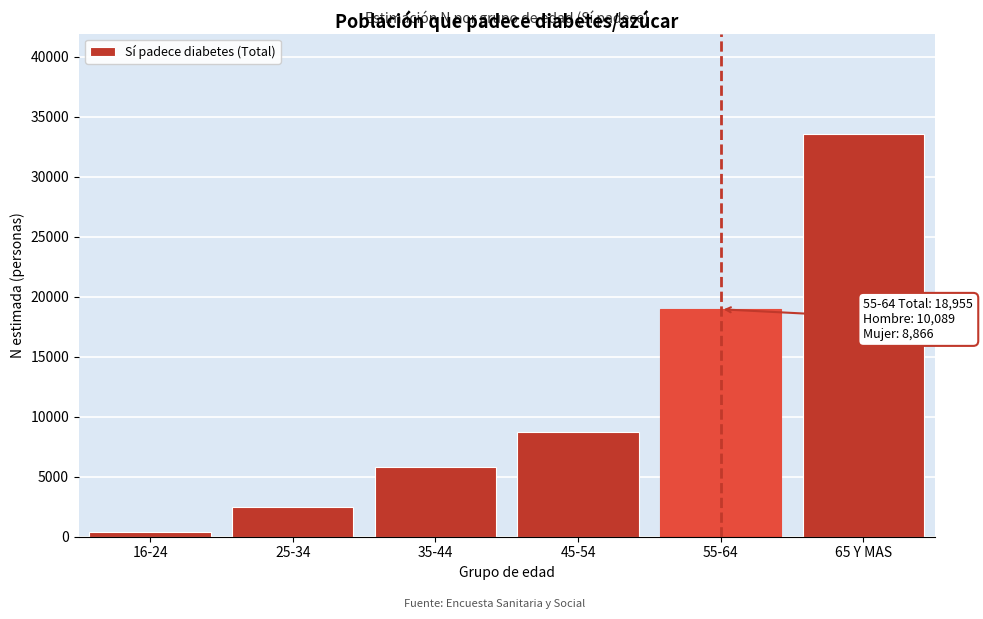

Reading left to right, transcribe all the data shown in this chart.

16-24=377	25-34=2498	35-44=5821	45-54=8726	55-64=18955	65 Y MAS=33547